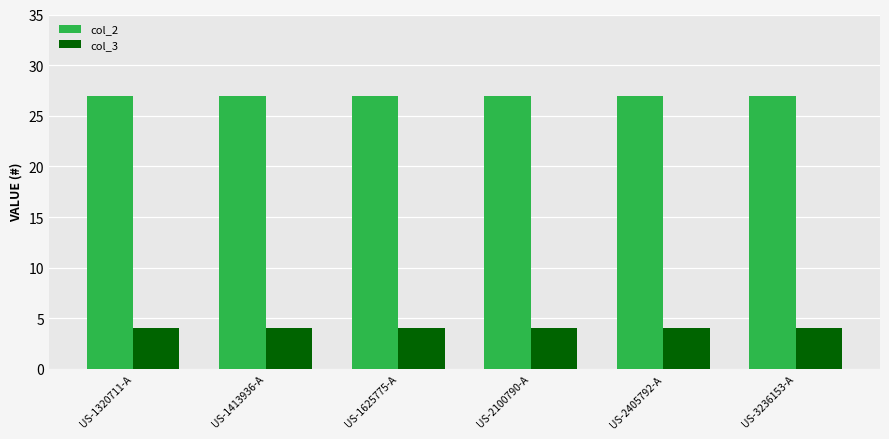

What is the spread (max minus min) of values at US-1413936-A?

23